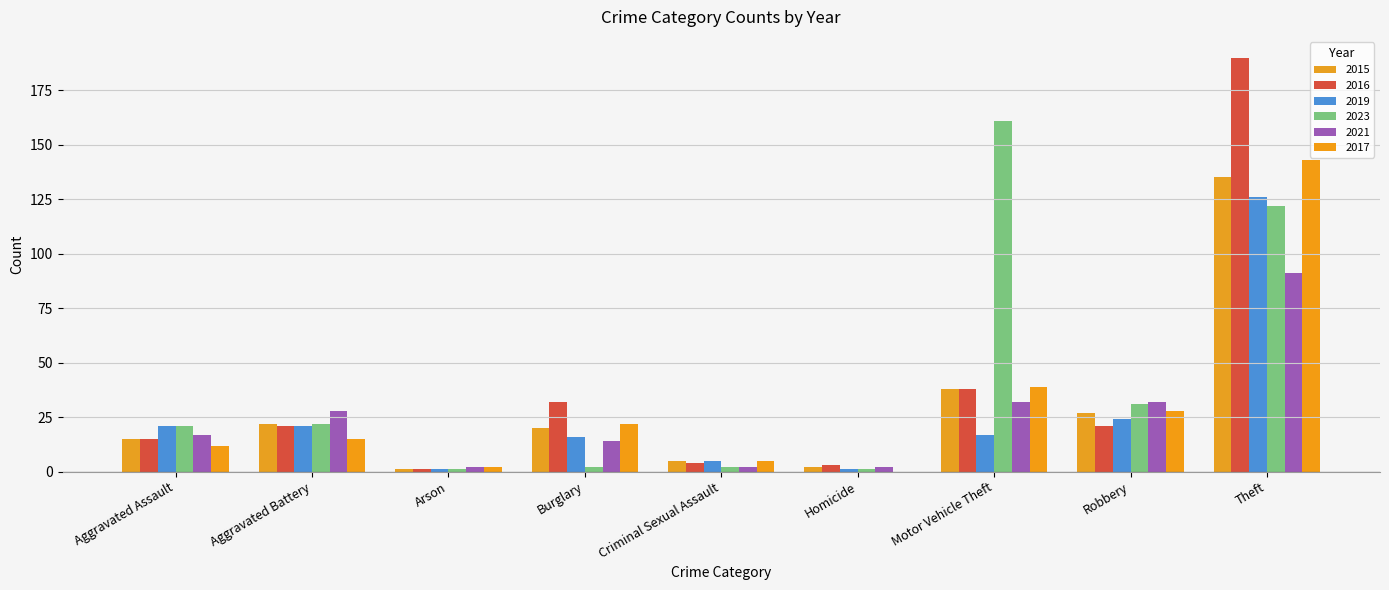

Which series has the widest spread of values?

2016